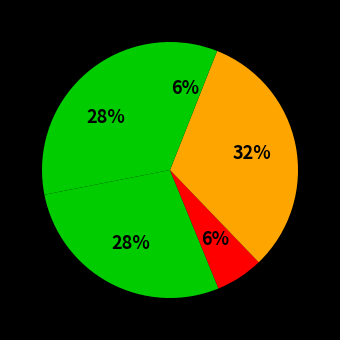

How many slices are in this pie chart?

5